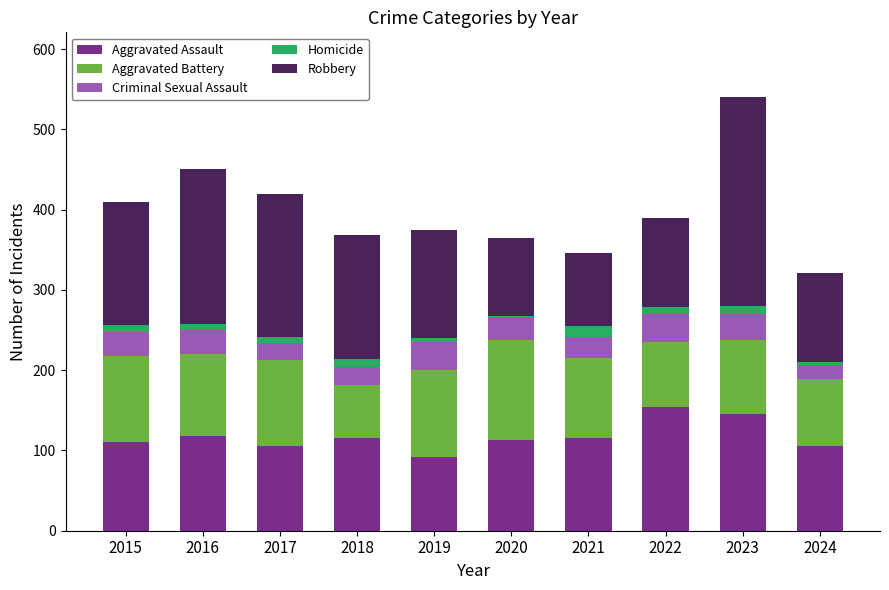

What is the maximum value for Aggravated Assault?

154